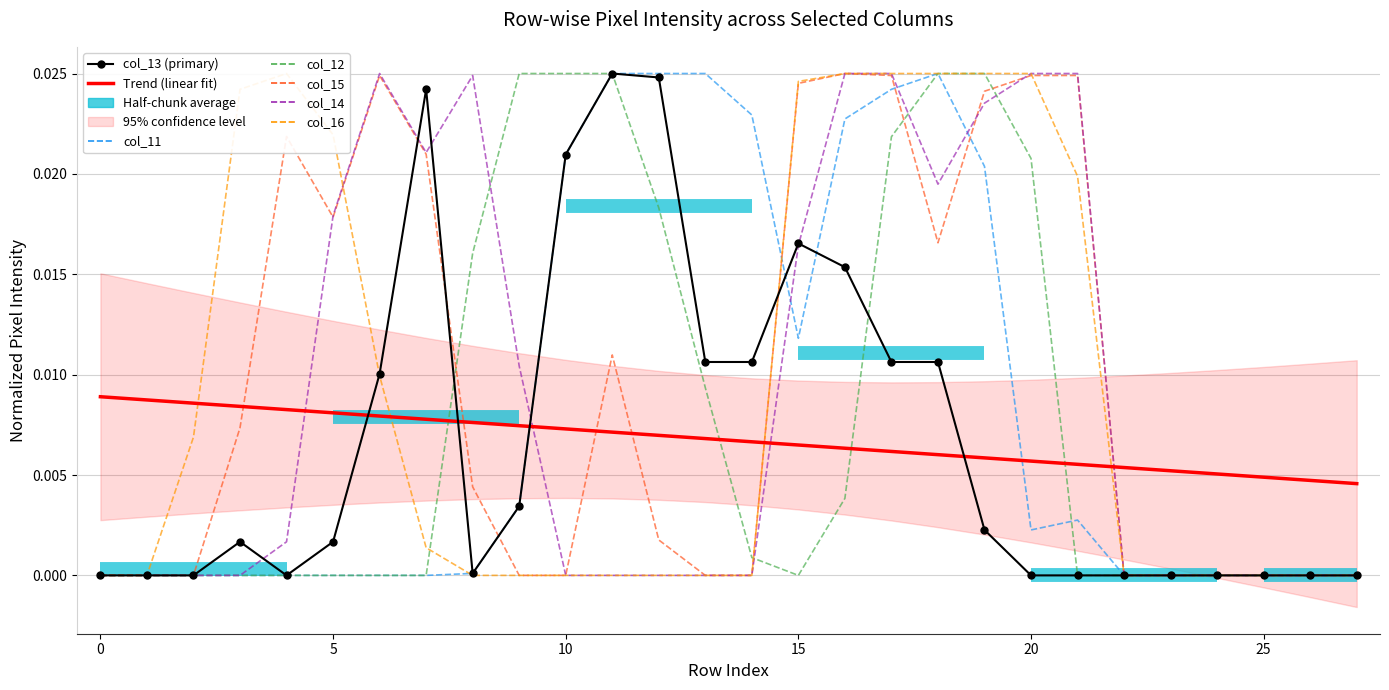

At which category does col_15 reach its first local valley?

5